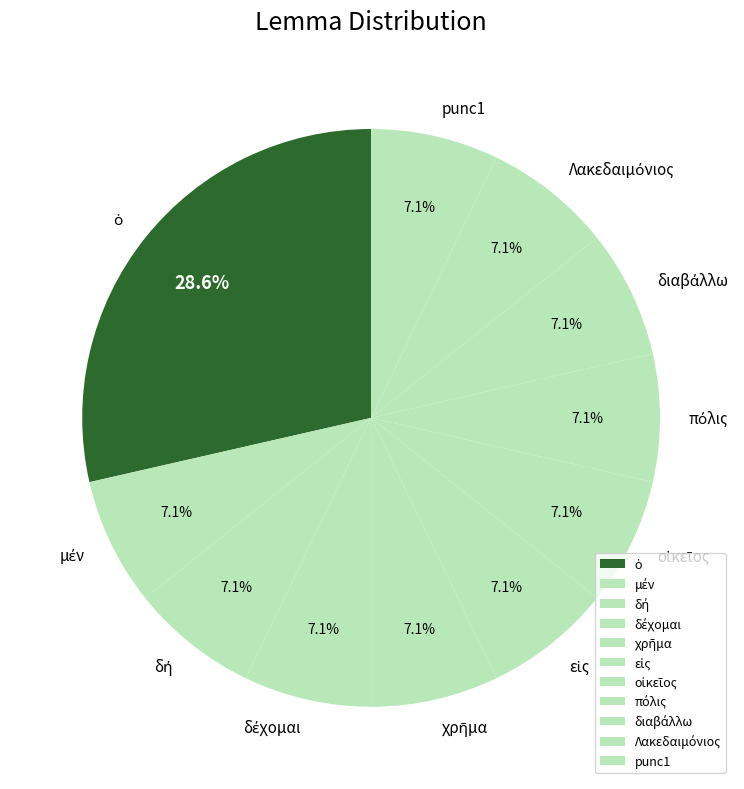

Is there any slice that represents more than half of the pie?

No